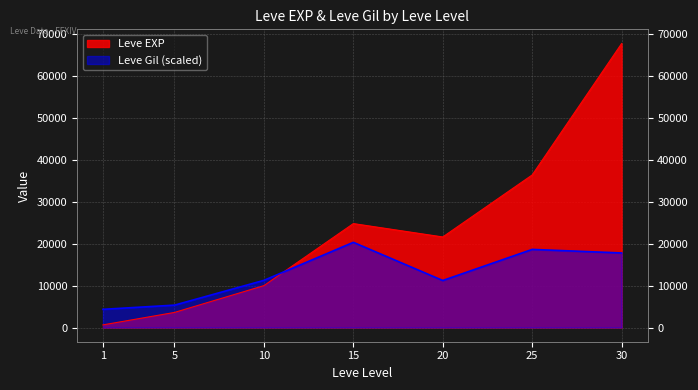

What is the value of the Leve Gil point at the 4th from the left?

20319.0